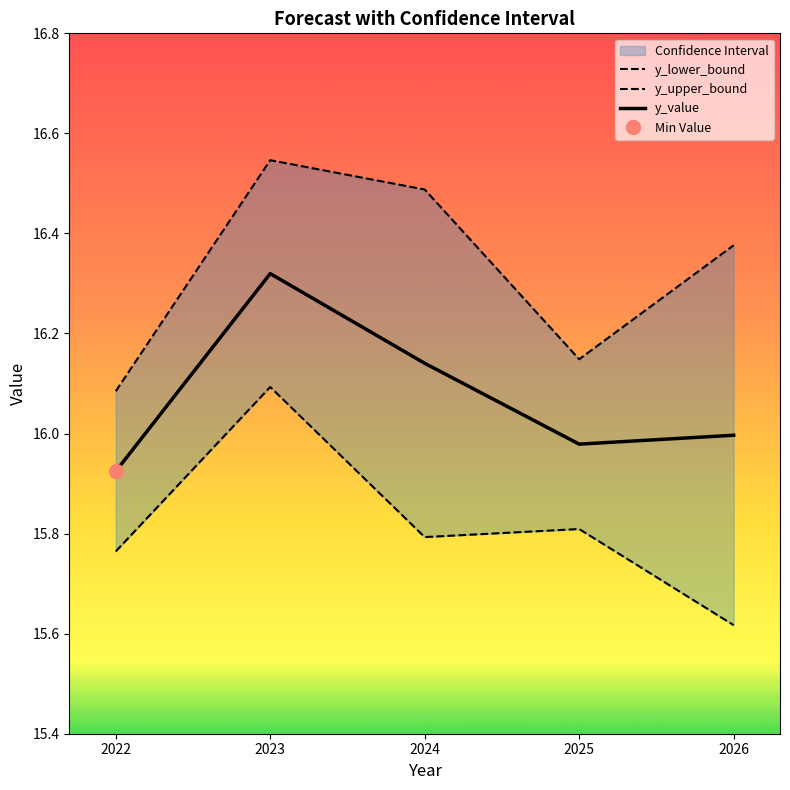

What is the value of the y_lower_bound point at the 4th from the left?

15.8